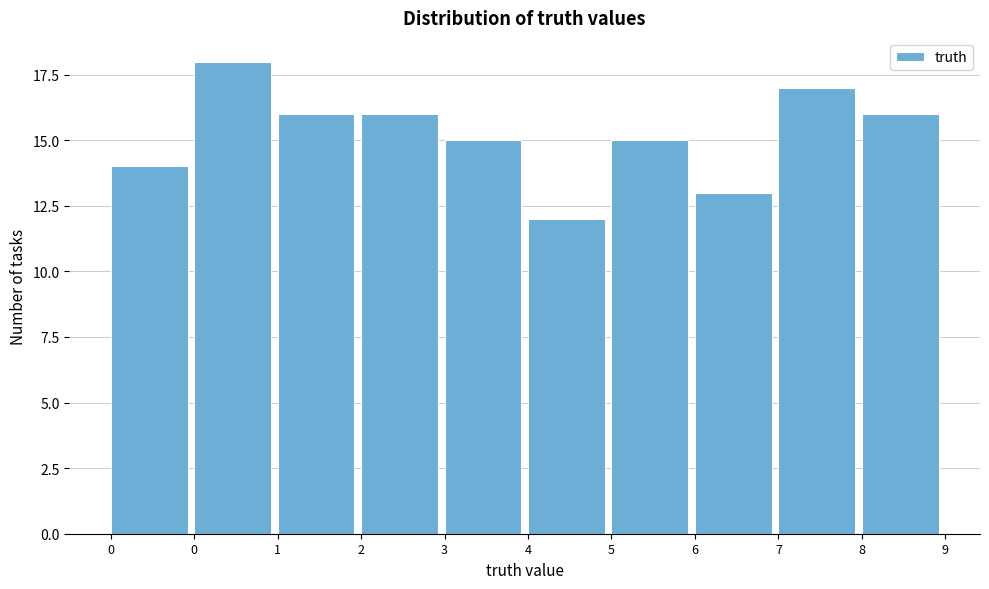

Does the chart contain any negative values?

No